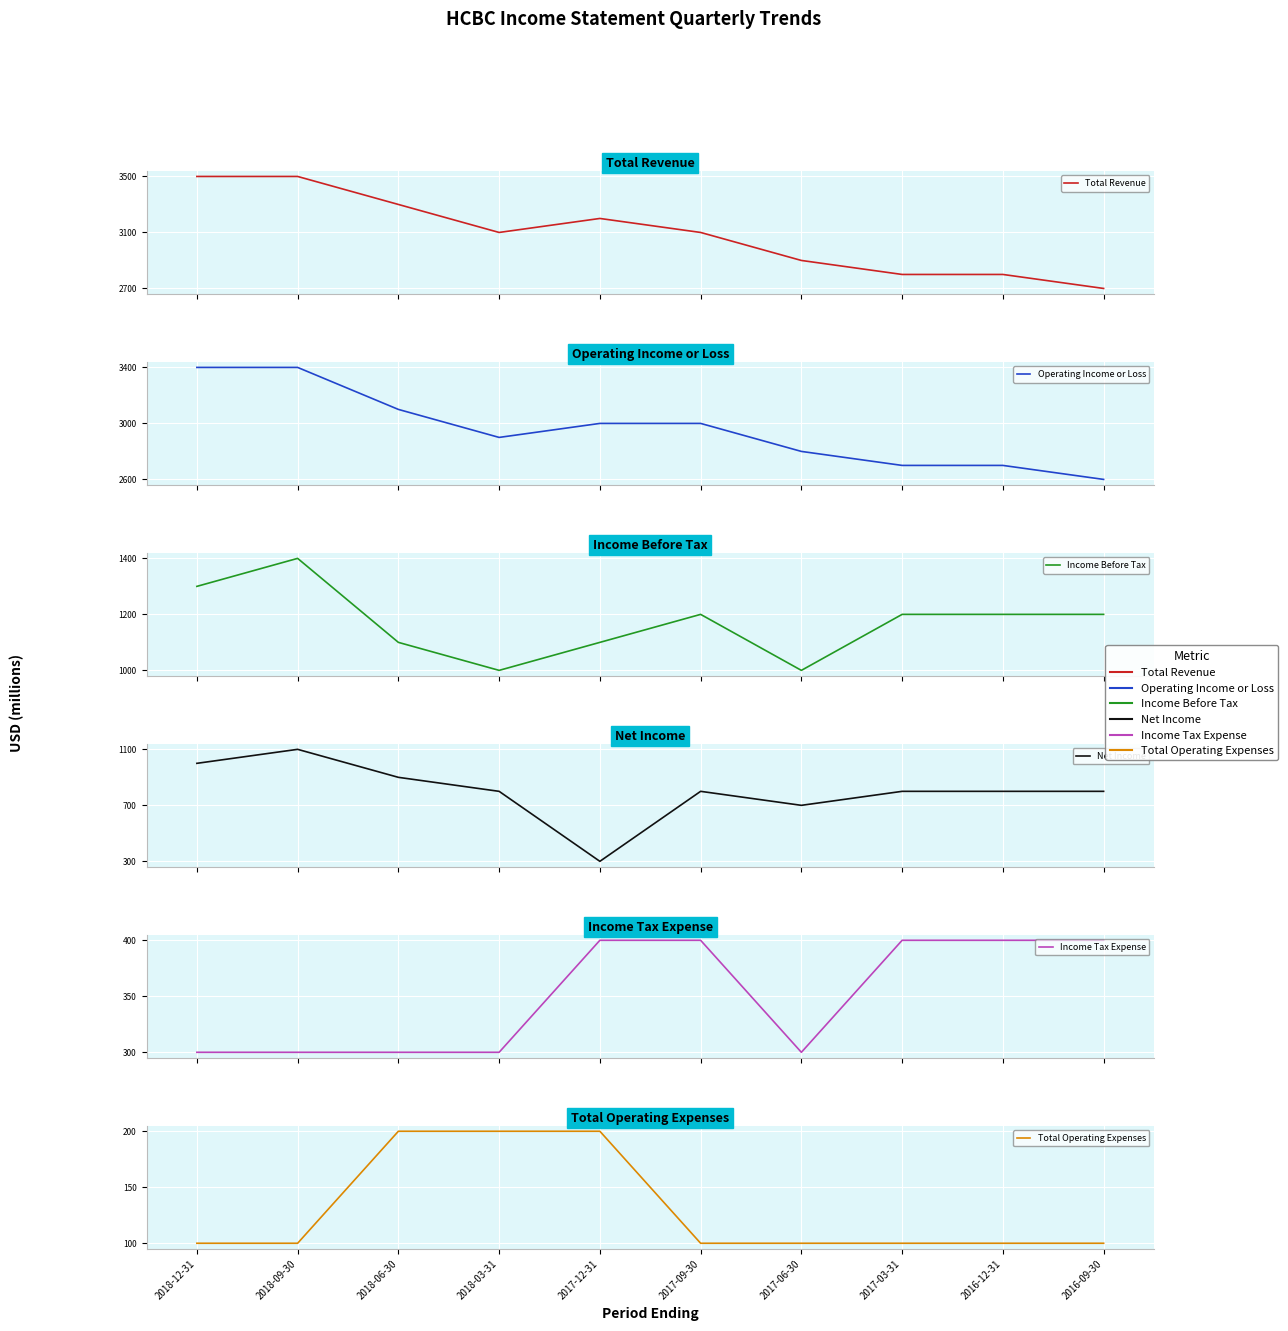

Reading left to right, transcribe all the data shown in this chart.

Total Revenue: 2018-12-31=3500	2018-09-30=3500	2018-06-30=3300	2018-03-31=3100	2017-12-31=3200	2017-09-30=3100	2017-06-30=2900	2017-03-31=2800	2016-12-31=2800	2016-09-30=2700
Operating Income or Loss: 2018-12-31=3400	2018-09-30=3400	2018-06-30=3100	2018-03-31=2900	2017-12-31=3000	2017-09-30=3000	2017-06-30=2800	2017-03-31=2700	2016-12-31=2700	2016-09-30=2600
Income Before Tax: 2018-12-31=1300	2018-09-30=1400	2018-06-30=1100	2018-03-31=1000	2017-12-31=1100	2017-09-30=1200	2017-06-30=1000	2017-03-31=1200	2016-12-31=1200	2016-09-30=1200
Net Income: 2018-12-31=1000	2018-09-30=1100	2018-06-30=900	2018-03-31=800	2017-12-31=300	2017-09-30=800	2017-06-30=700	2017-03-31=800	2016-12-31=800	2016-09-30=800
Income Tax Expense: 2018-12-31=300	2018-09-30=300	2018-06-30=300	2018-03-31=300	2017-12-31=400	2017-09-30=400	2017-06-30=300	2017-03-31=400	2016-12-31=400	2016-09-30=400
Total Operating Expenses: 2018-12-31=100	2018-09-30=100	2018-06-30=200	2018-03-31=200	2017-12-31=200	2017-09-30=100	2017-06-30=100	2017-03-31=100	2016-12-31=100	2016-09-30=100